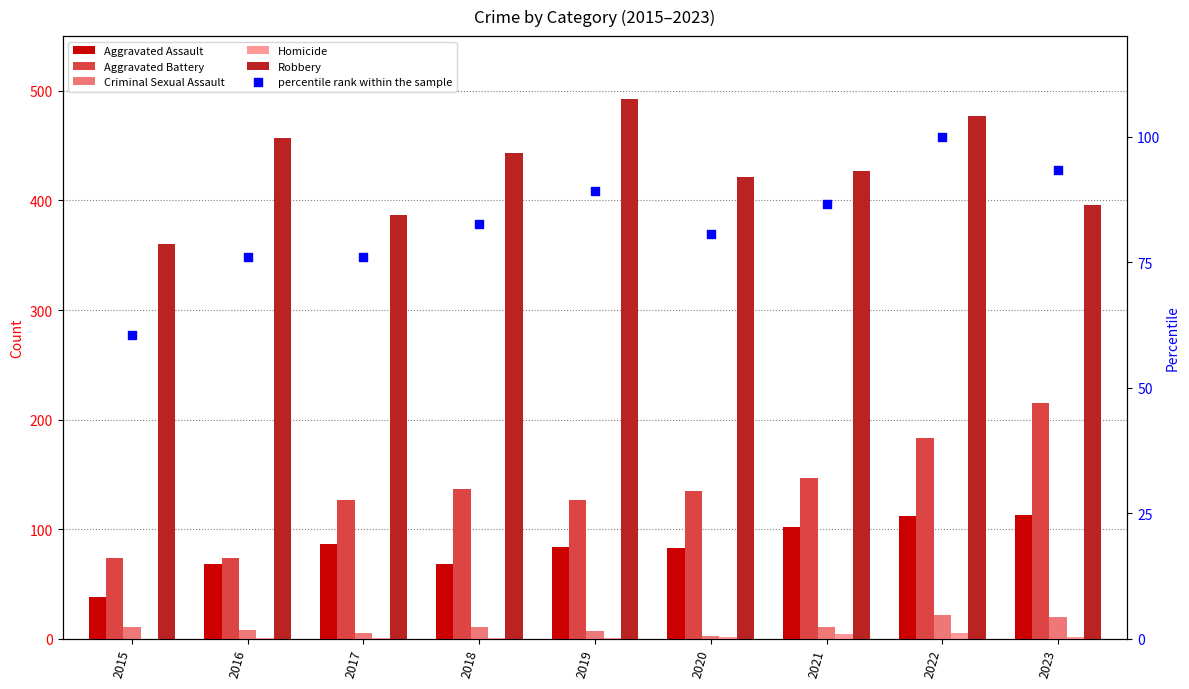

Which series has the largest total across all categories?

Robbery